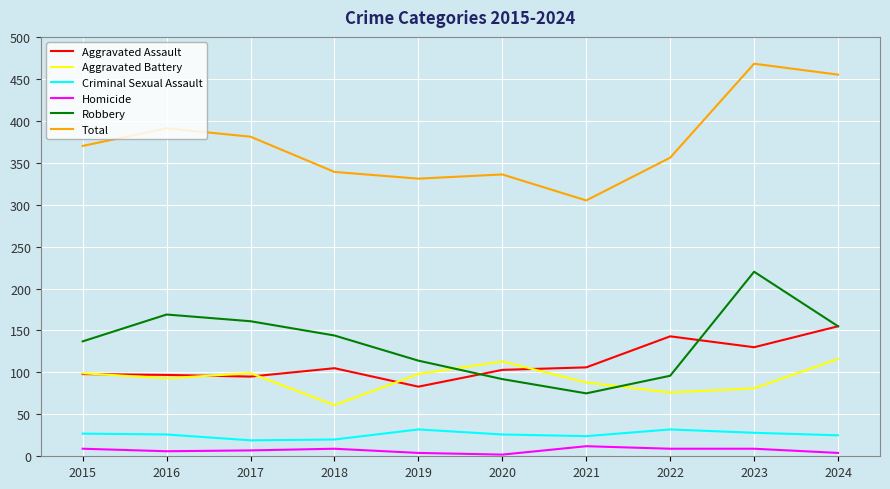

The value of Aggravated Assault at 2017 is 95. True or false?

True